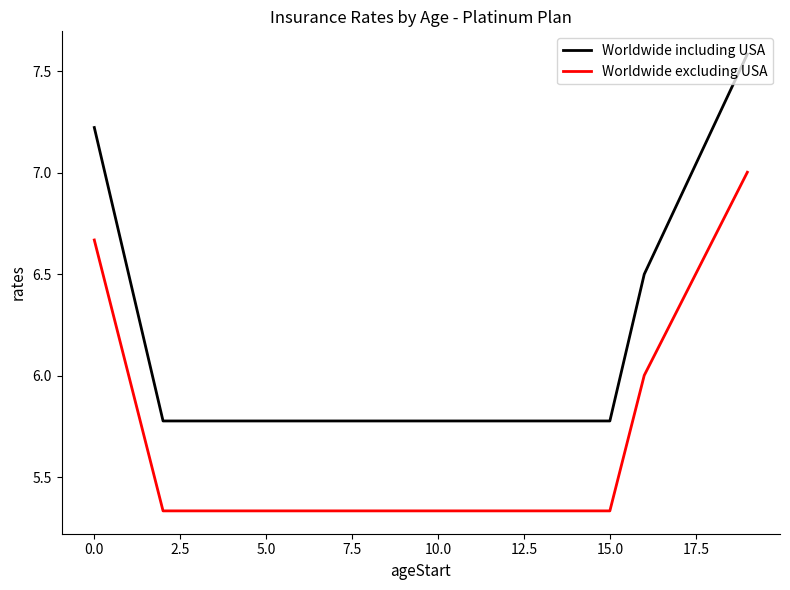

List the series in order of their peak value, highest first.

Worldwide including USA, Worldwide excluding USA